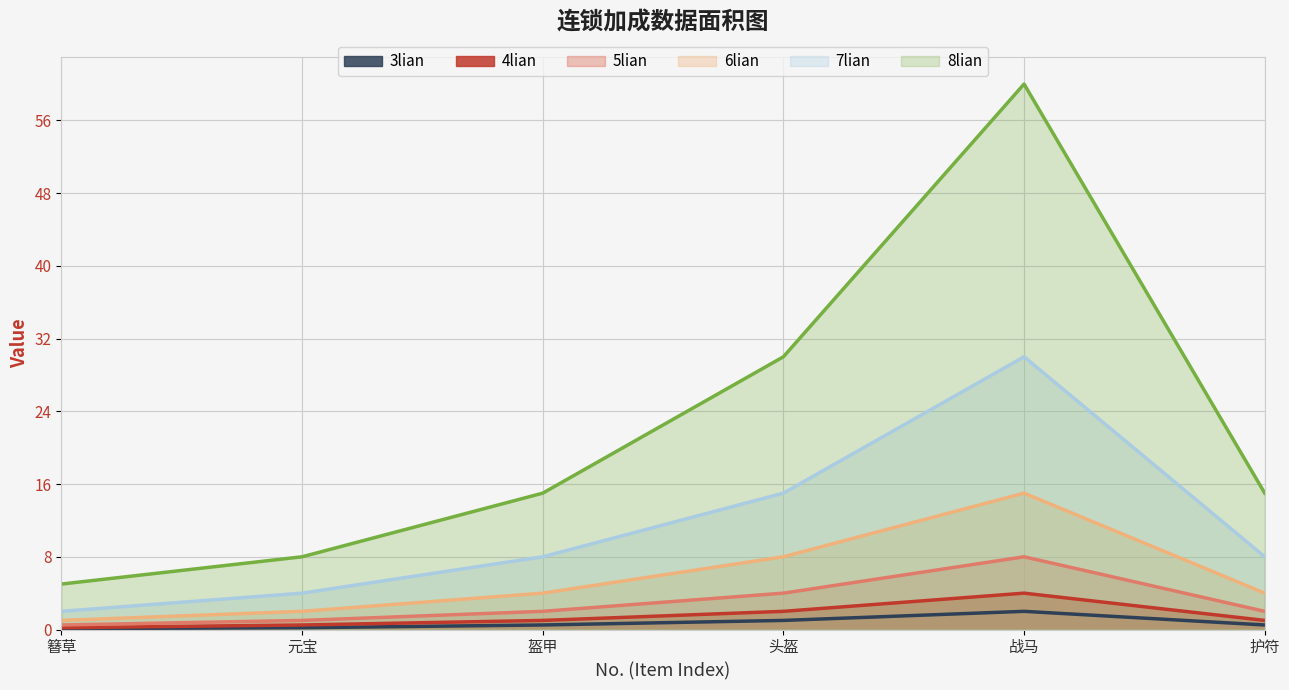

Is it true that 5lian equals 3.2 at 战马?

False